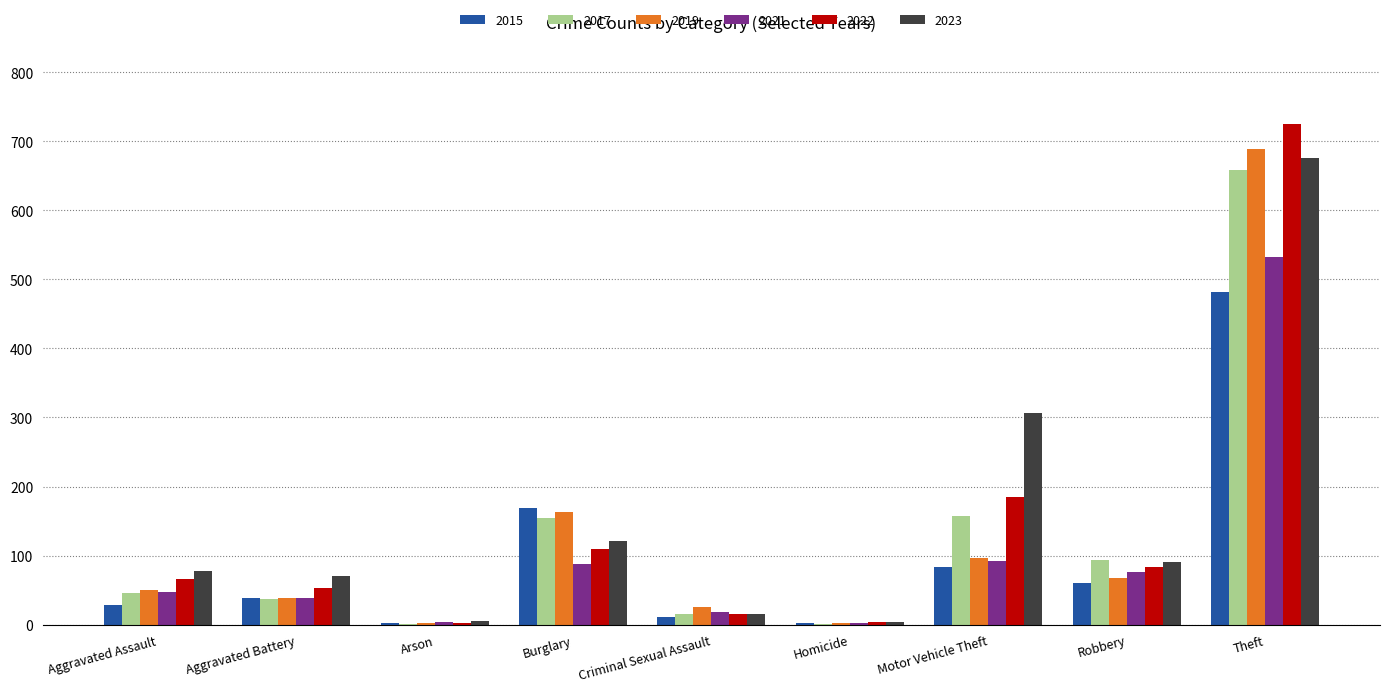

Is the value of 2019 at Theft greater than the value of 2017 at Burglary?

Yes